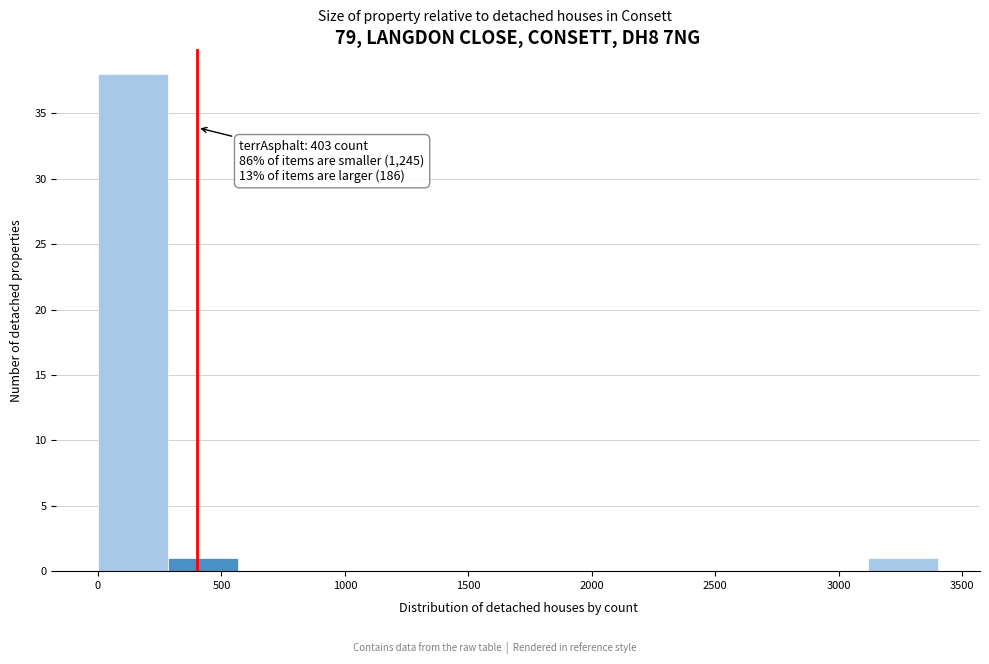

Over which range of the x-axis is the bar tallest?

0 to 300